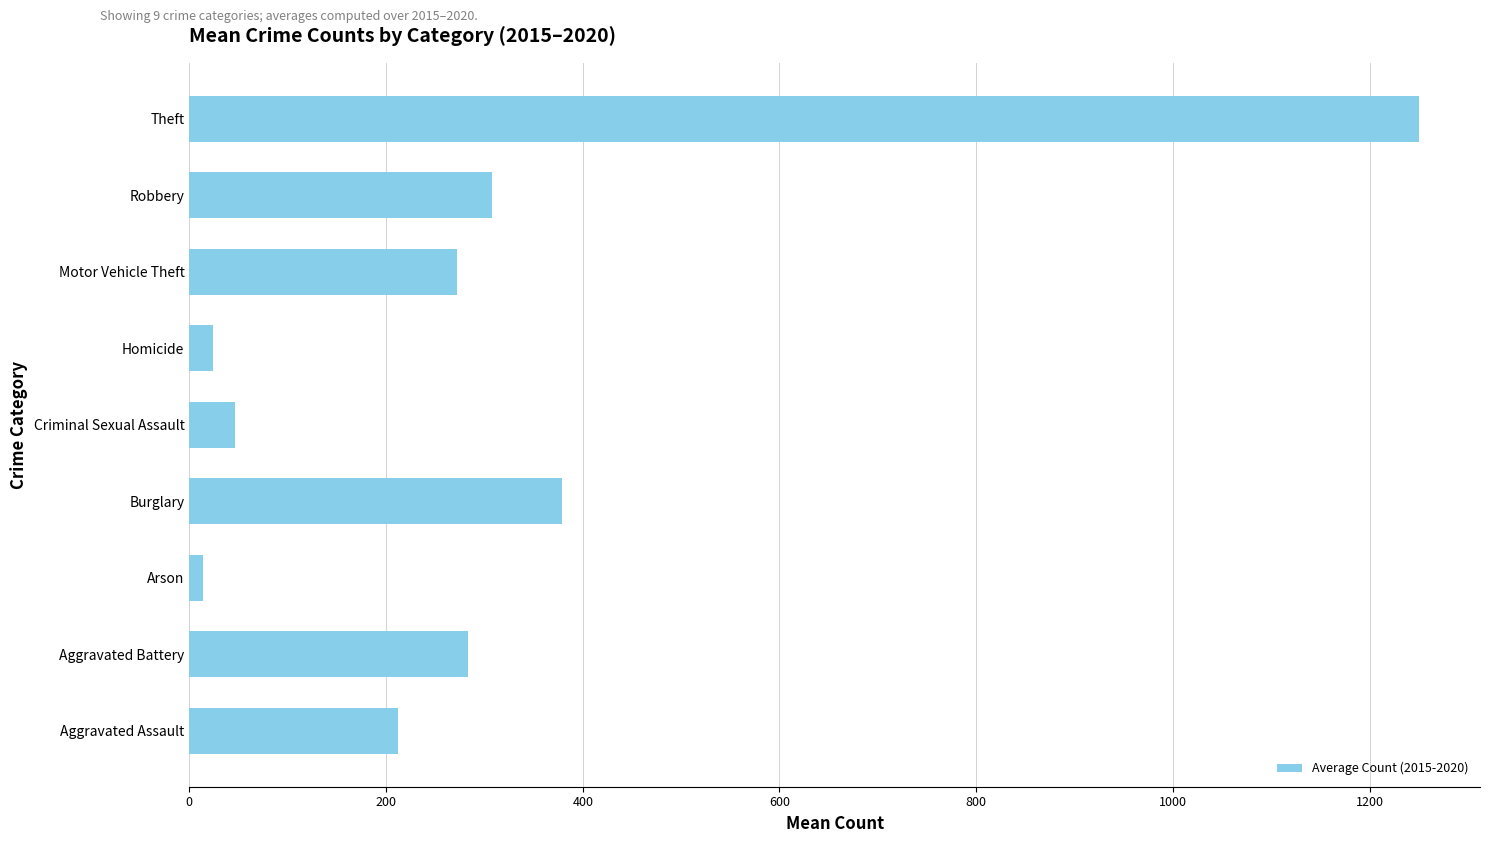

What is the sum of all values?

2788.2